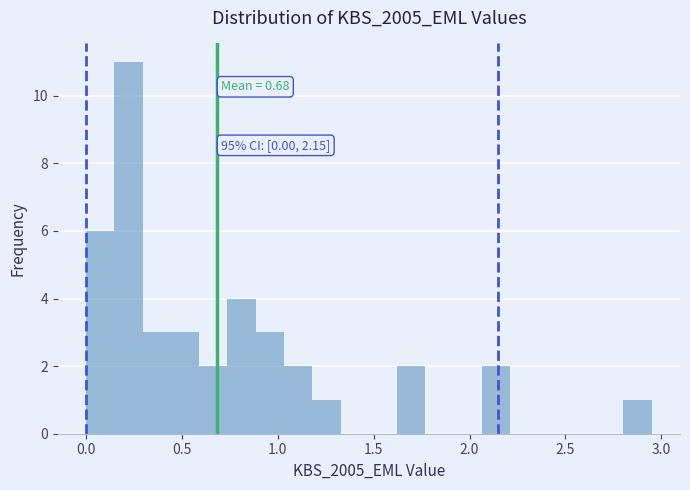

Around what value on the x-axis is the tallest bar? Give the approximate position of its centre, as read against the axis.

0.20